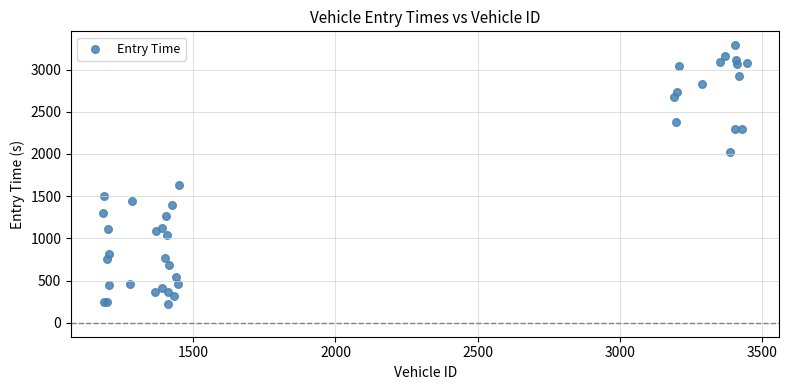

What Y value in the scatter plot is closest to 1758?

1627.4